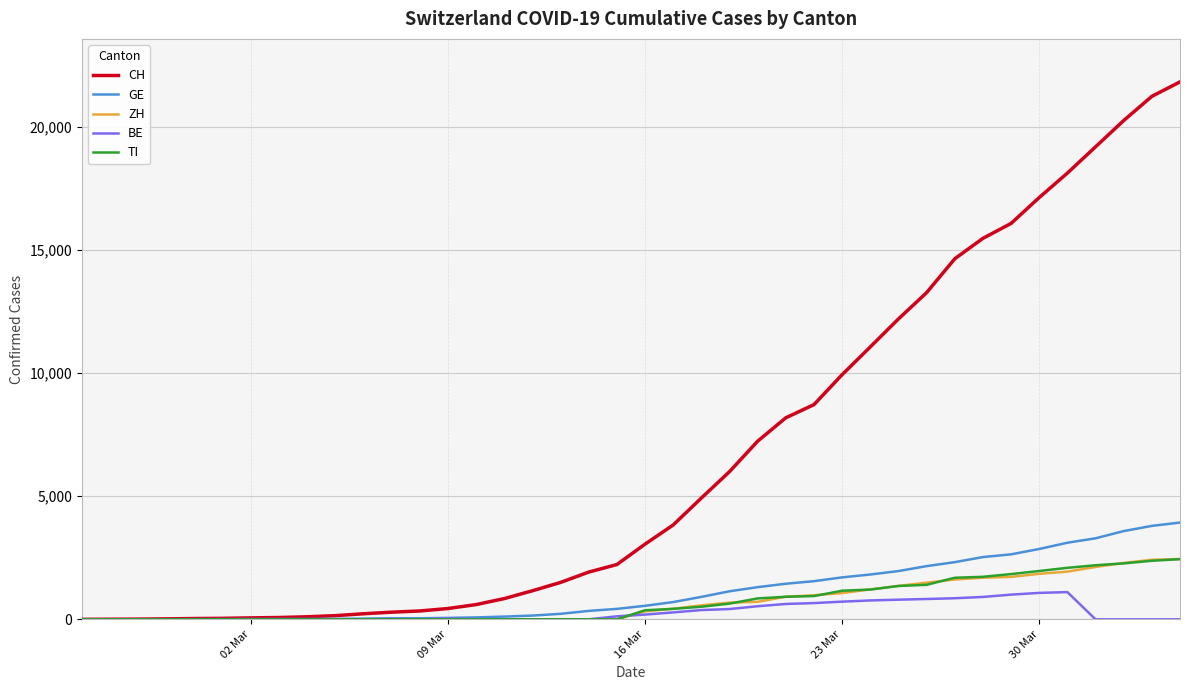

What is the maximum value for GE?

3928